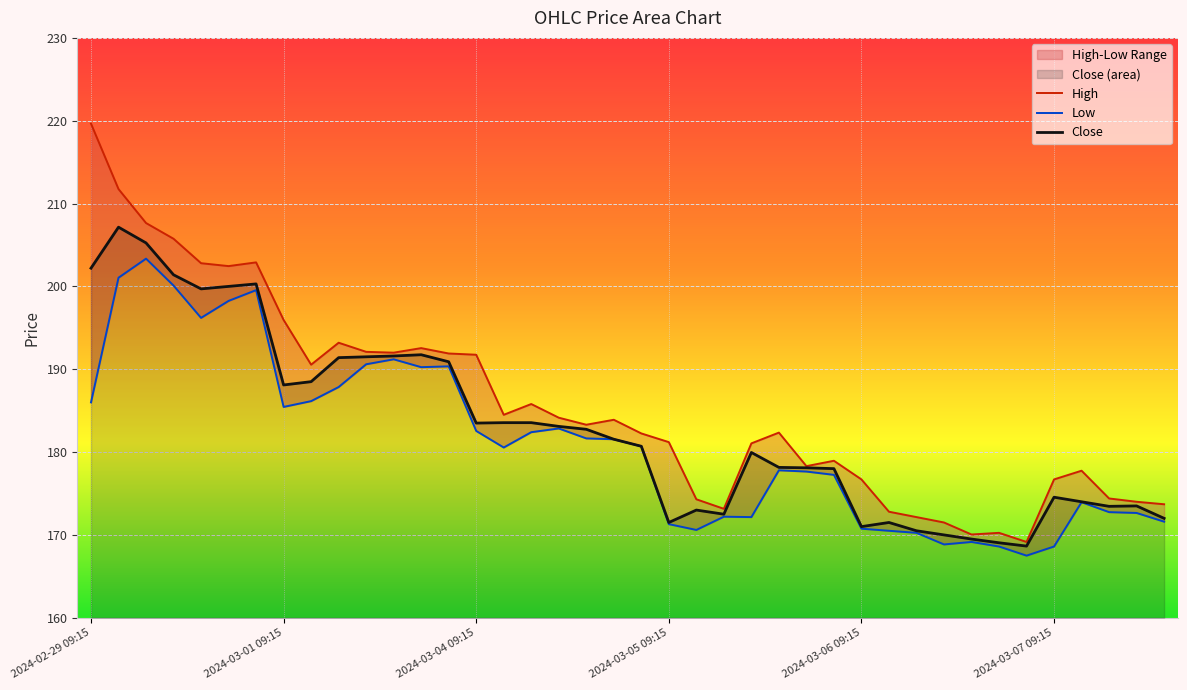

Which category has the lowest value across all series?

2024-03-06 15:15